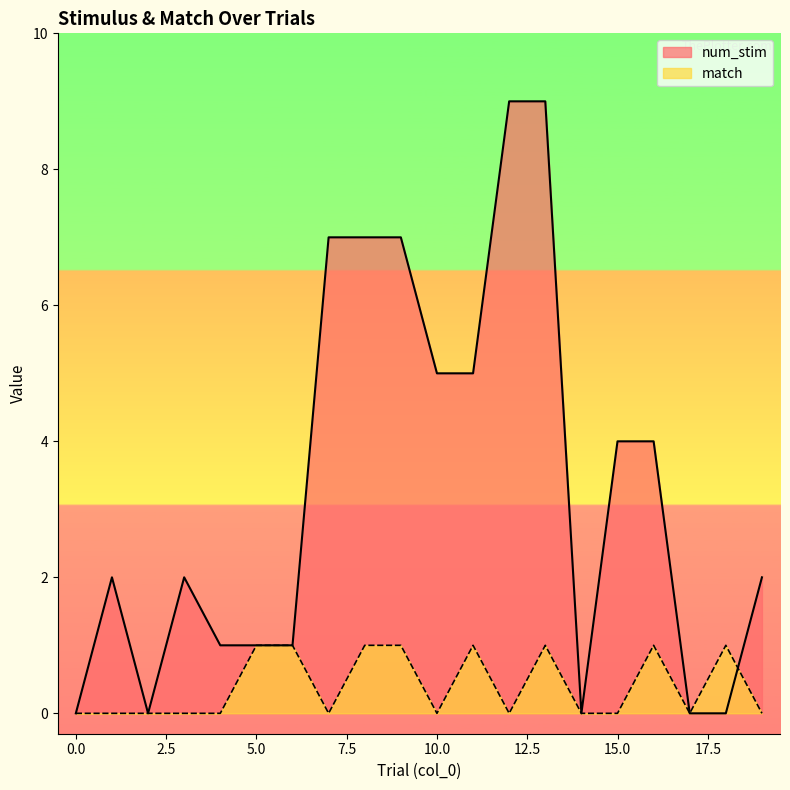

What are all the series names shown in the legend?

num_stim, match